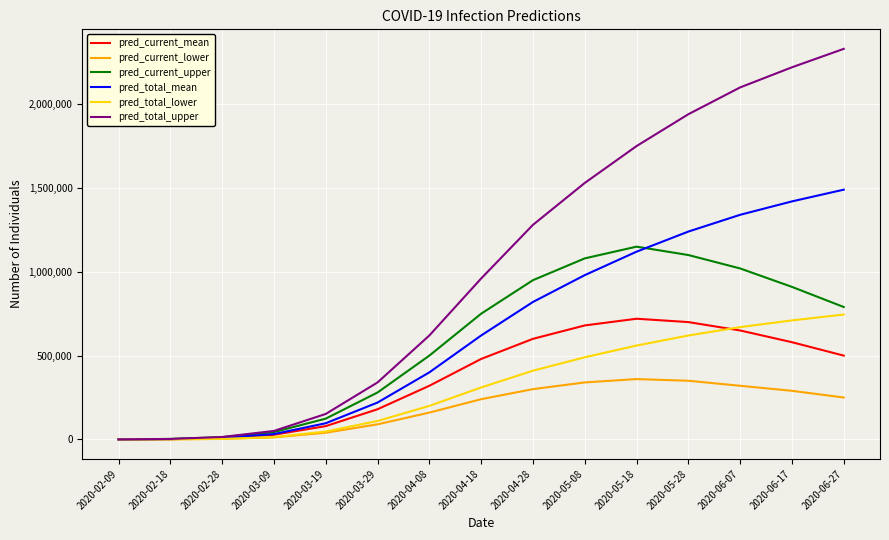

The value of pred_current_lower at 2020-03-29 is 90000. True or false?

True